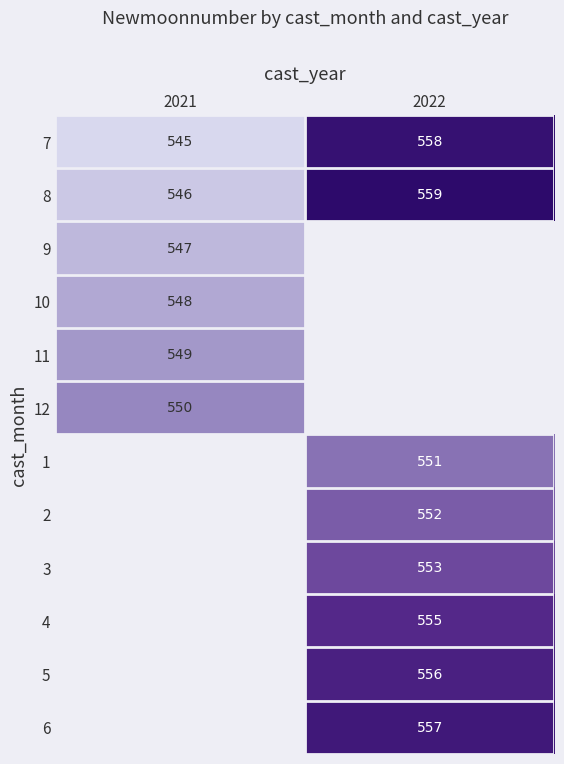

The 12 series shows 133 at 2021. True or false?

False